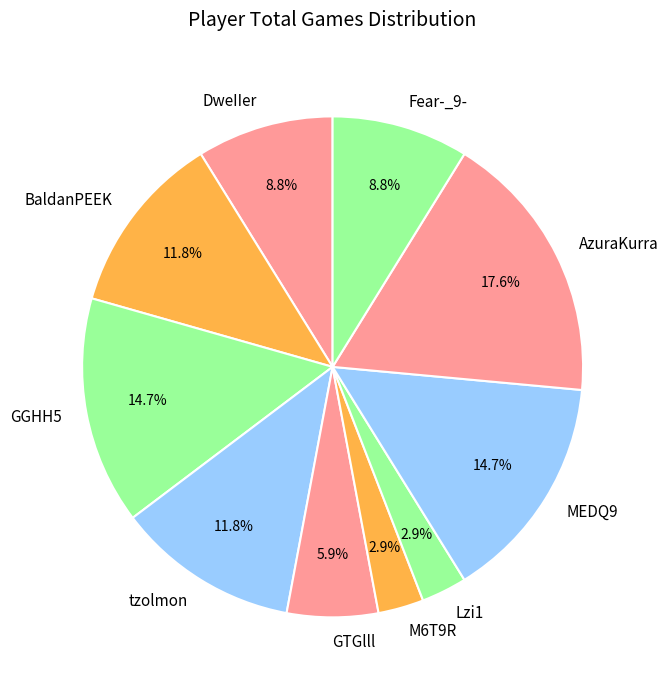

How much of the chart is everything except tzolmon?

88.2%